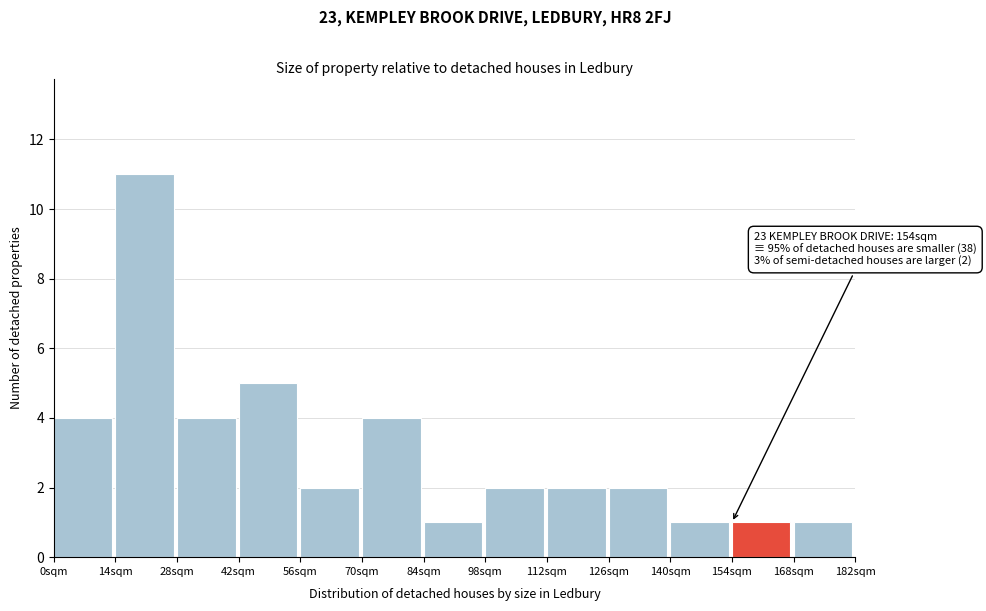

Which range on the x-axis has the tallest bar?

14 to 28